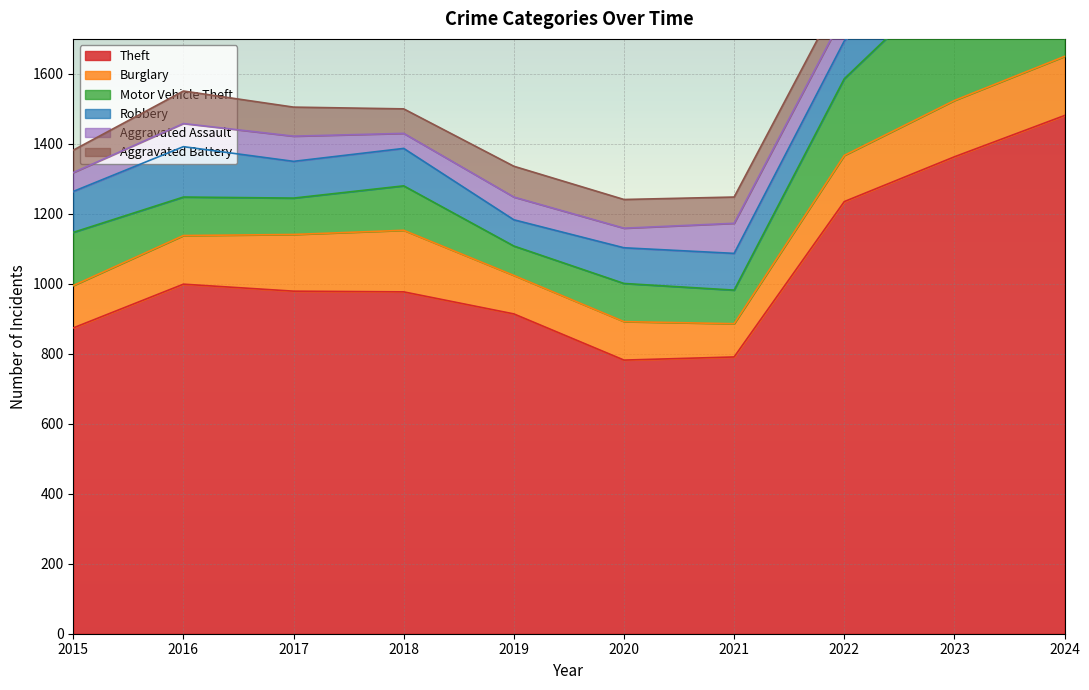

Which has a higher value, 2016 or 2020?

2016